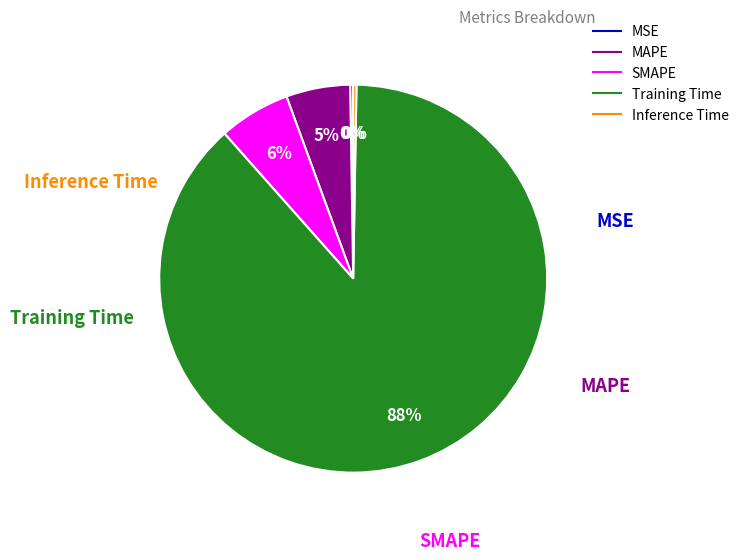

Which slice is the largest?

Training Time